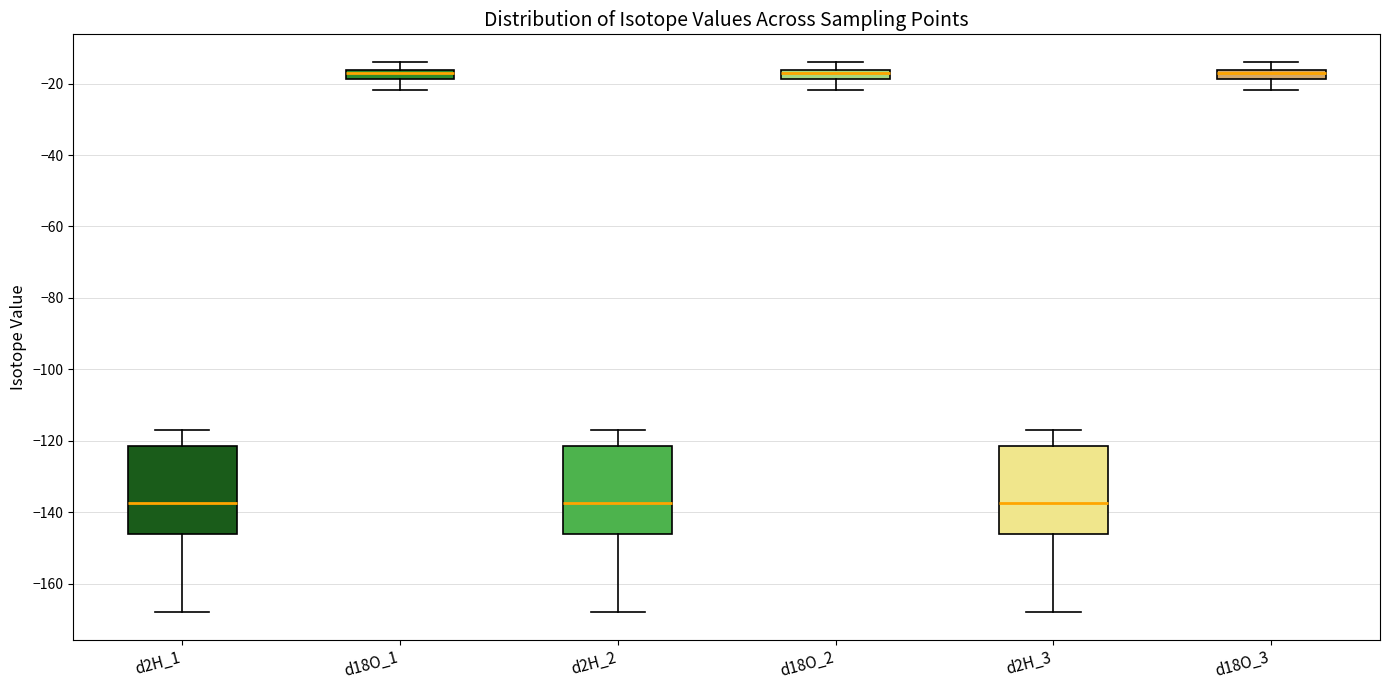

Where is the lower edge of the box for d2H_3 on the y-axis? The values are not printed on the chart, so give them approximately, as read against the axis.

-146